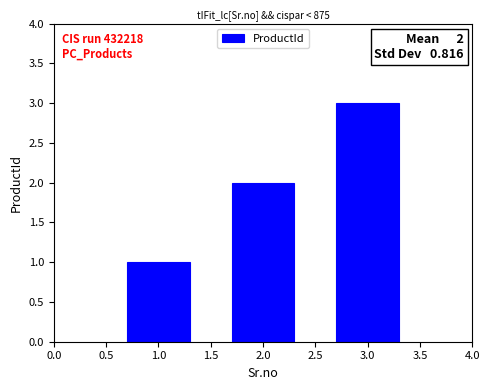

The value at 1.0 is 1. True or false?

True